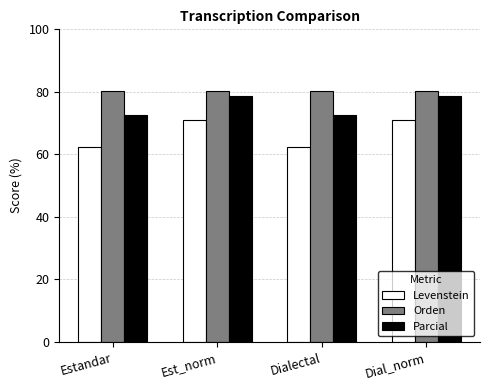

How many bars are there in total?

12